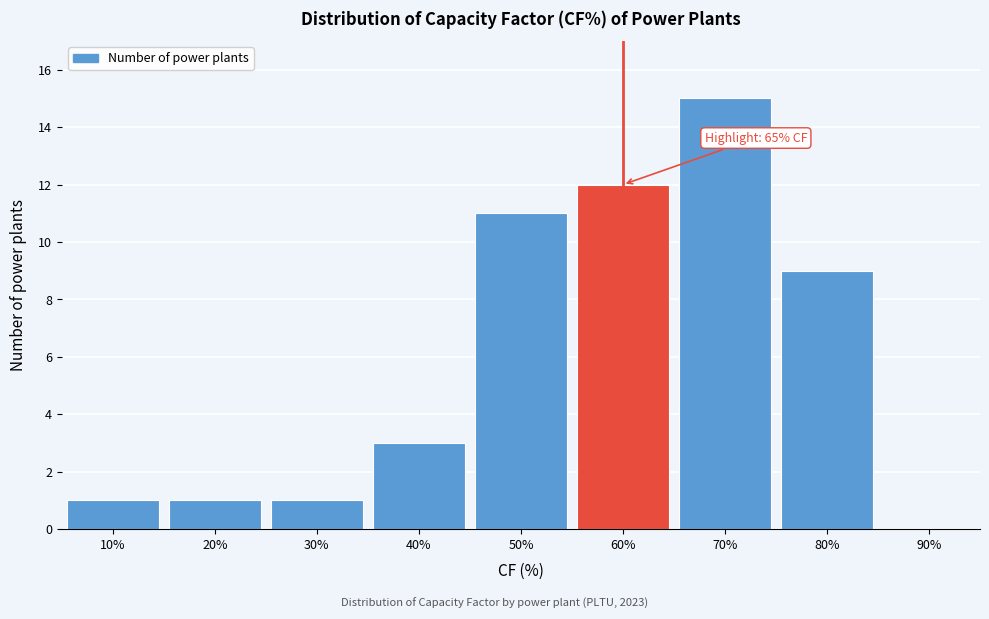

Reading left to right, what are all the values shown in this chart?

10%=1	20%=1	30%=1	40%=3	50%=11	60%=12	70%=15	80%=9	90%=0